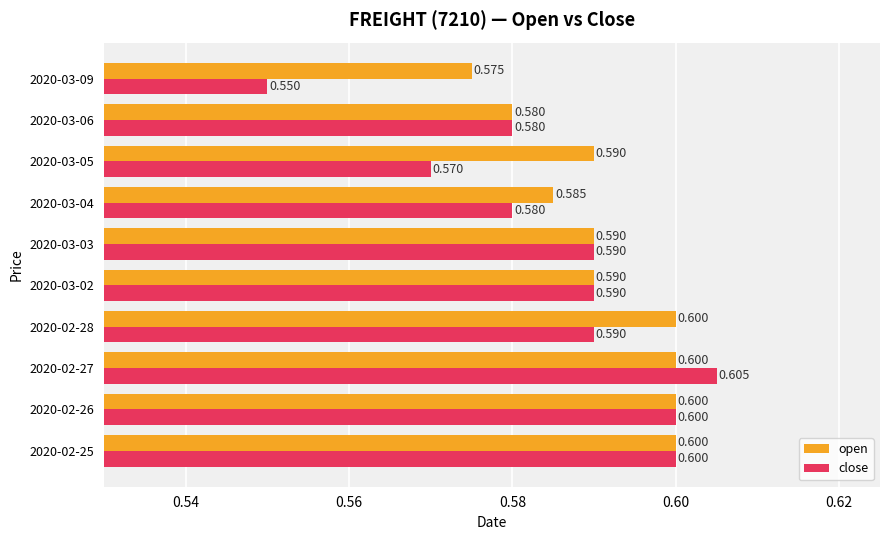

Which series has the largest total across all categories?

open